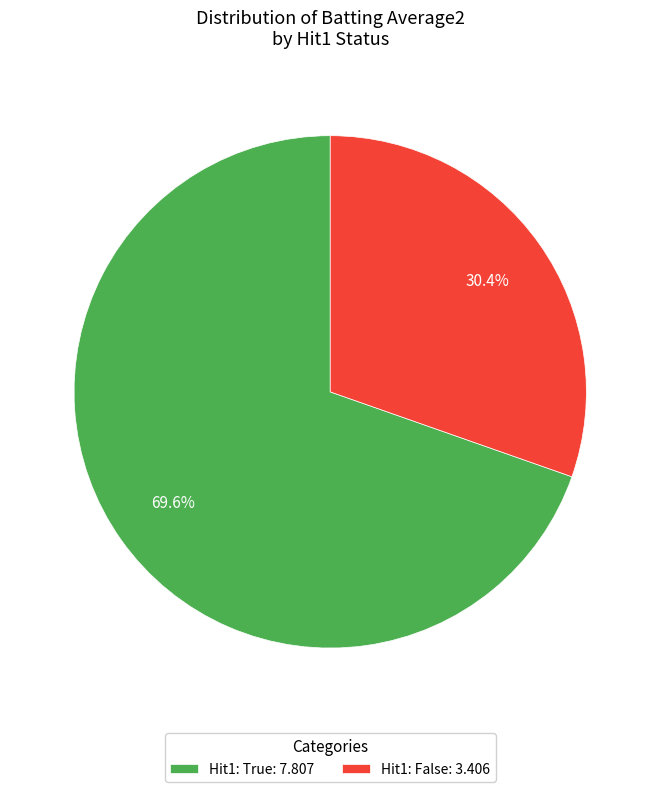

Count the number of slices in the pie.

2